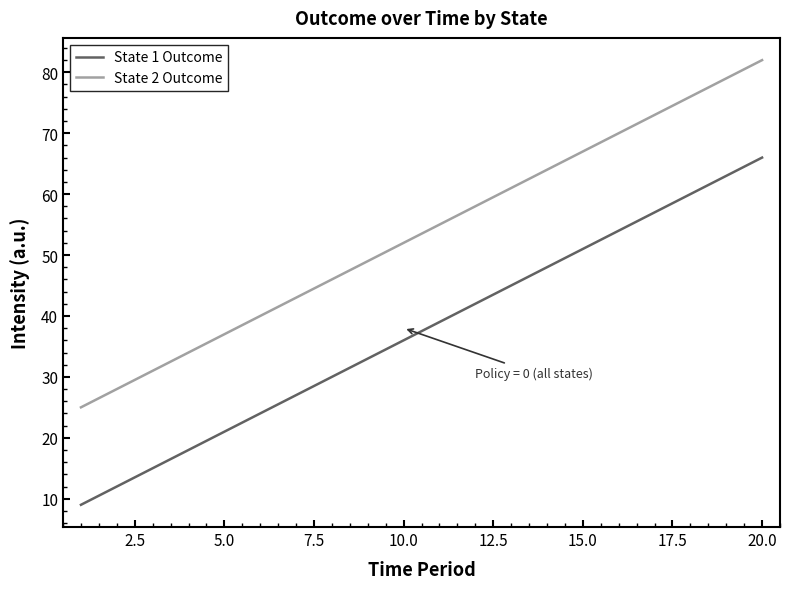

What is the minimum value shown in the chart?

9